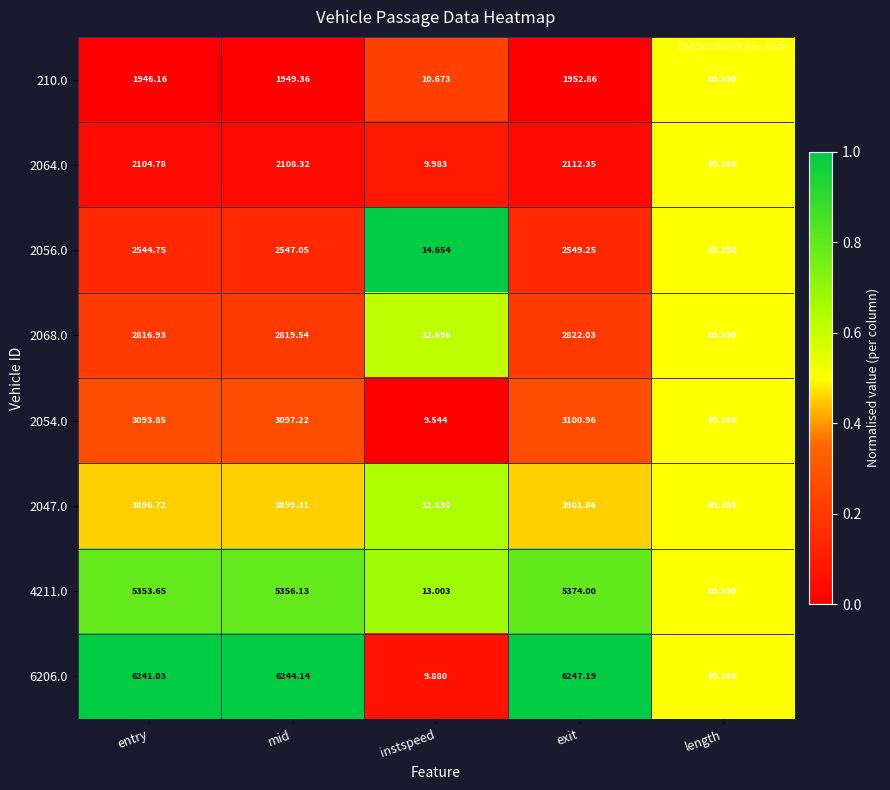

List the labels in order of 2064.0 value, smallest first.

instspeed, length, entry, mid, exit